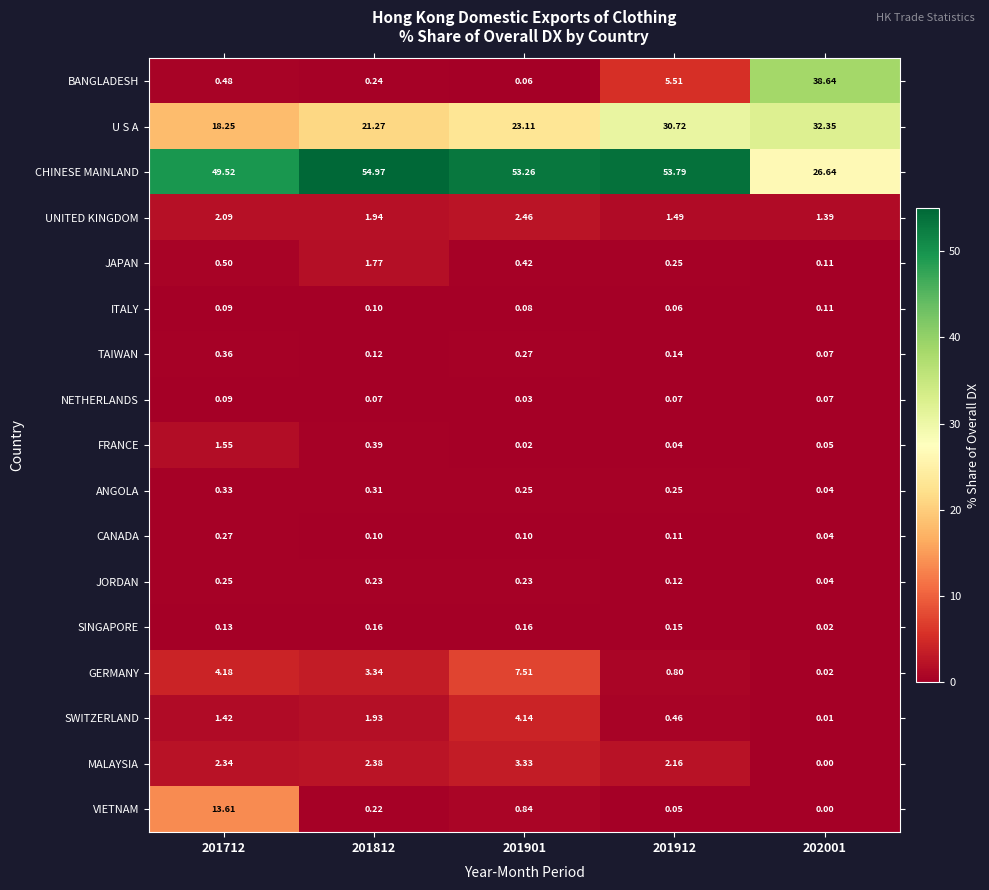

At how many categories does at least one series exceed 28?

5